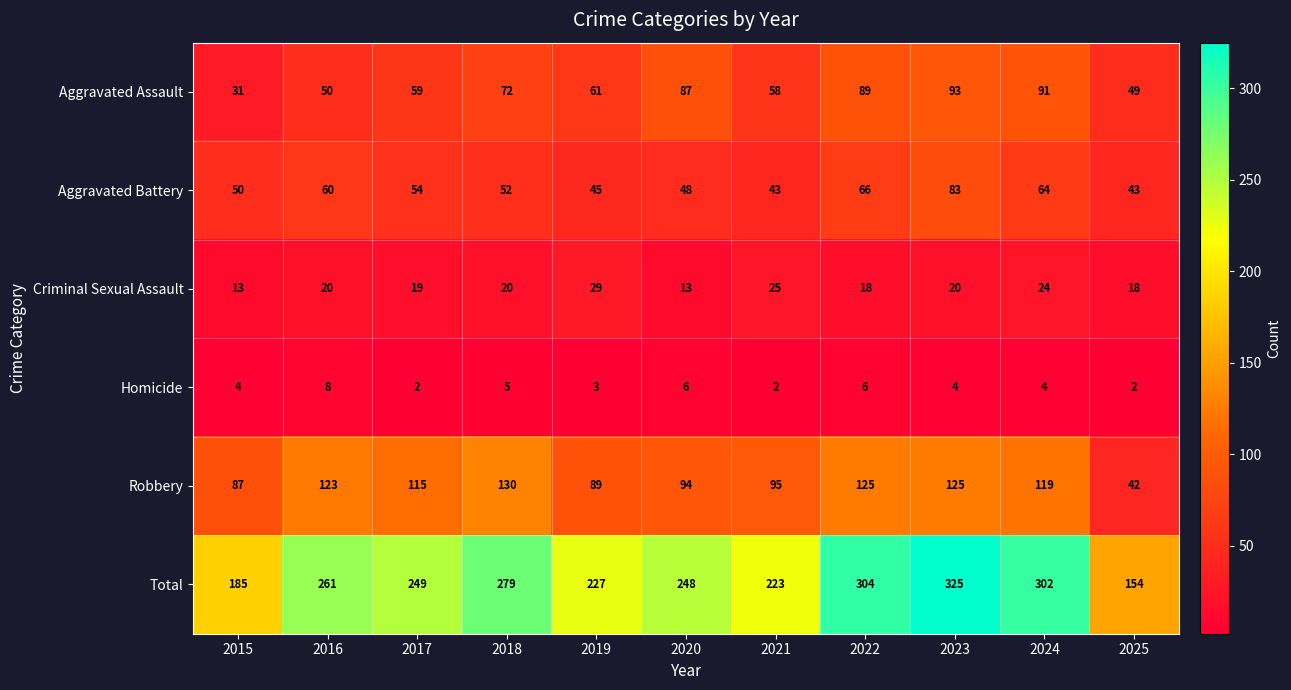

At which label is Aggravated Assault closest to 62?

2019